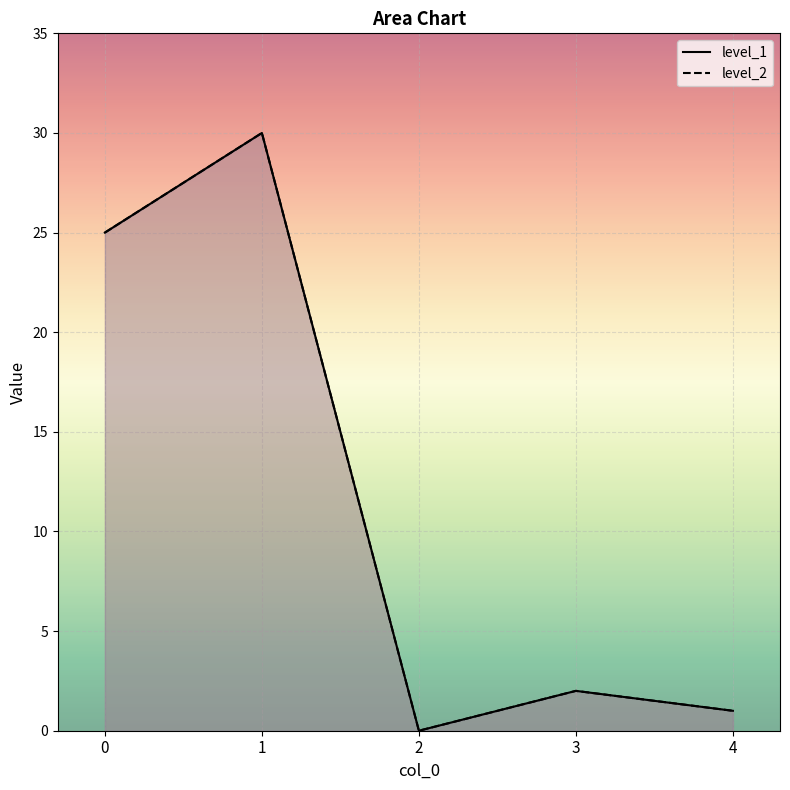

What are all the series names shown in the legend?

level_1, level_2